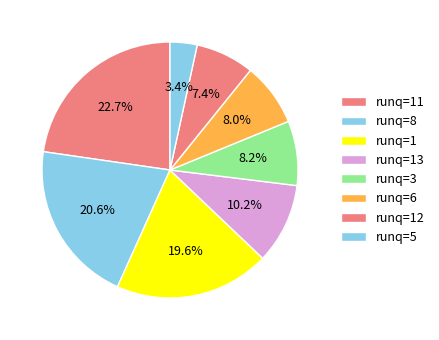

How many segments does this pie chart have?

8